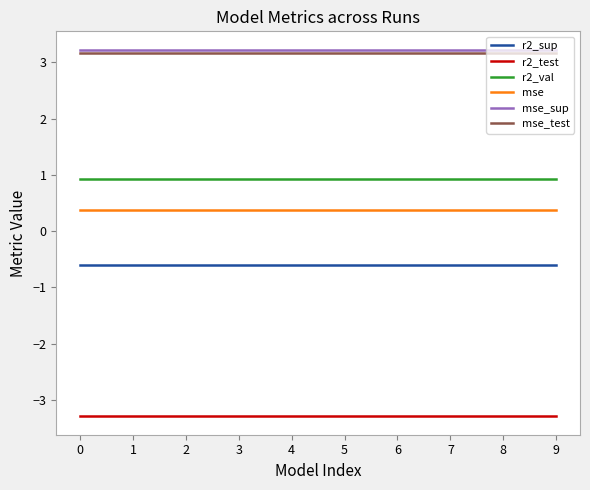

What is the minimum value shown in the chart?

-3.3